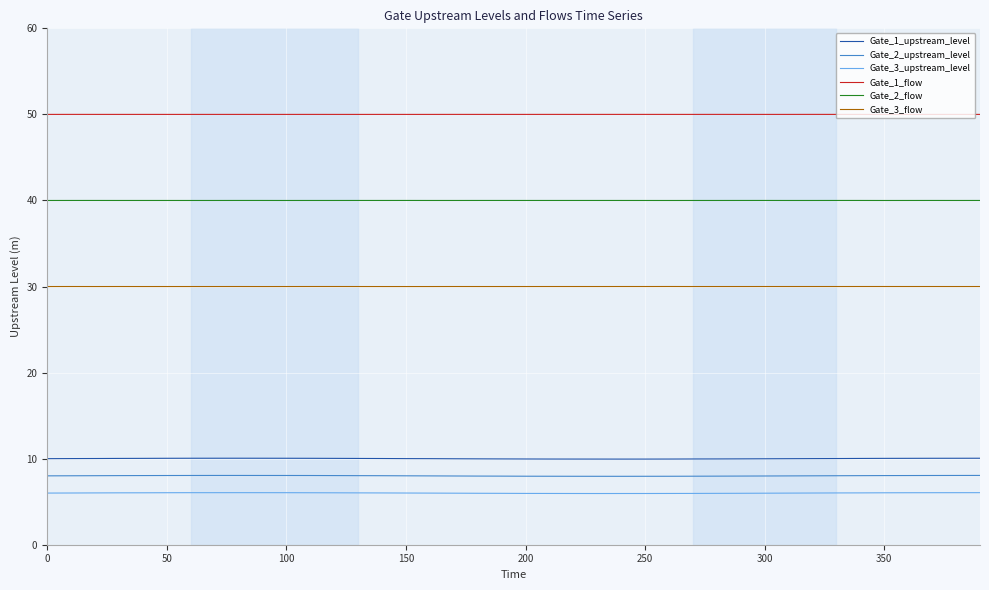

True or false: Gate_3_upstream_level and Gate_1_upstream_level cross at least once.

False